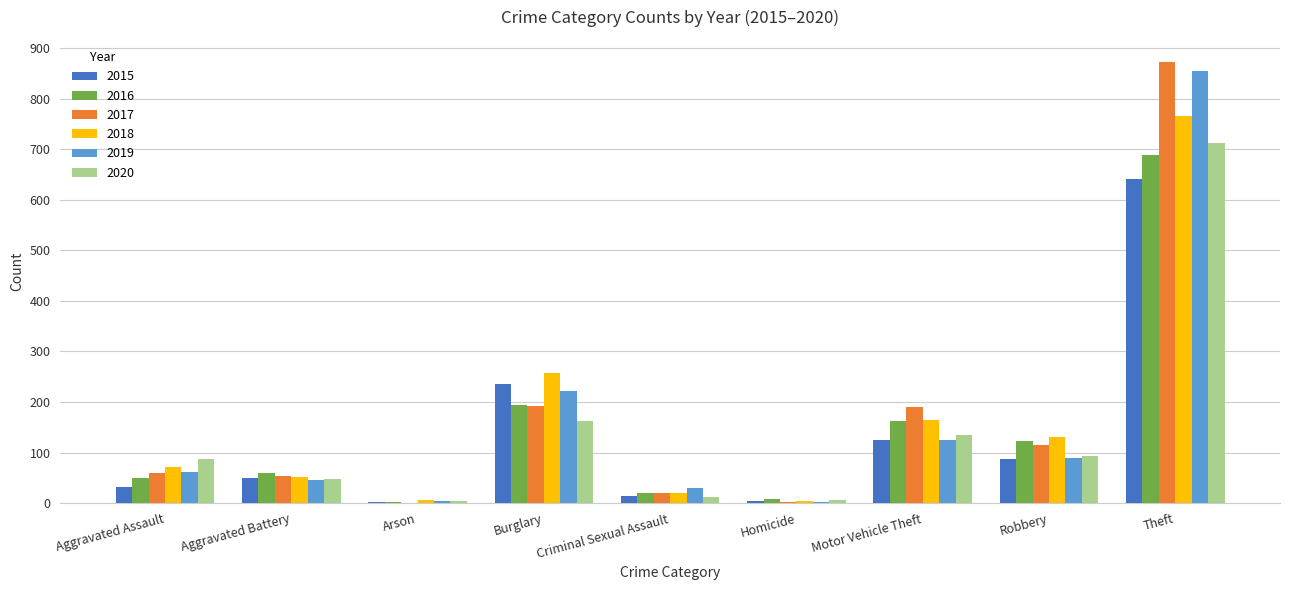

Are the bars horizontal?

No